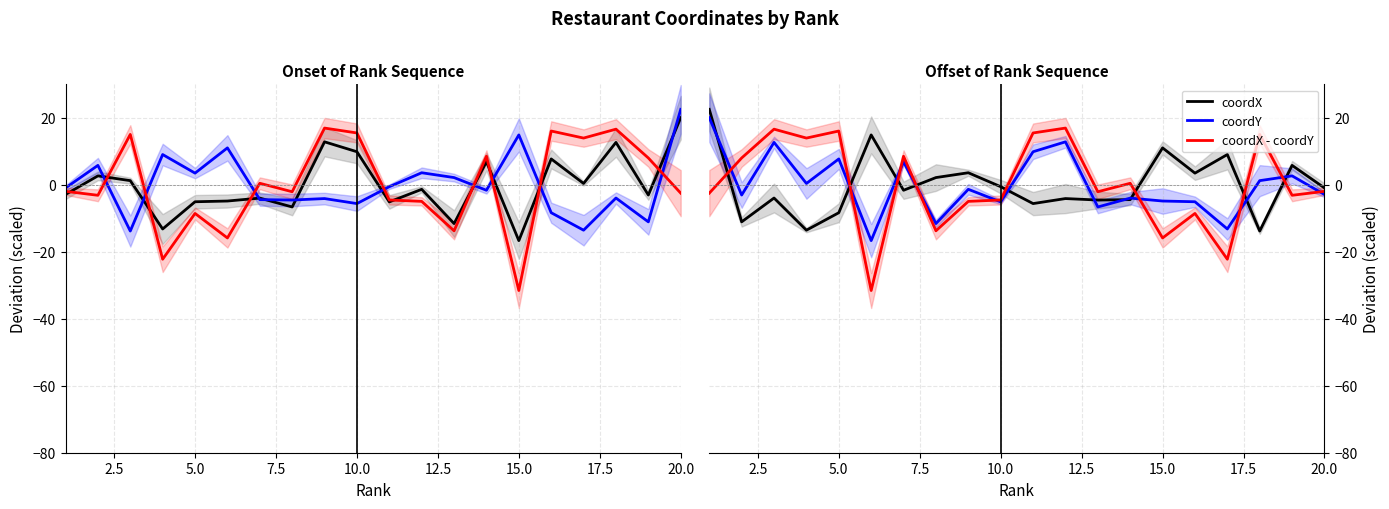

True or false: coordX - coordY and coordY intersect in this chart.

True